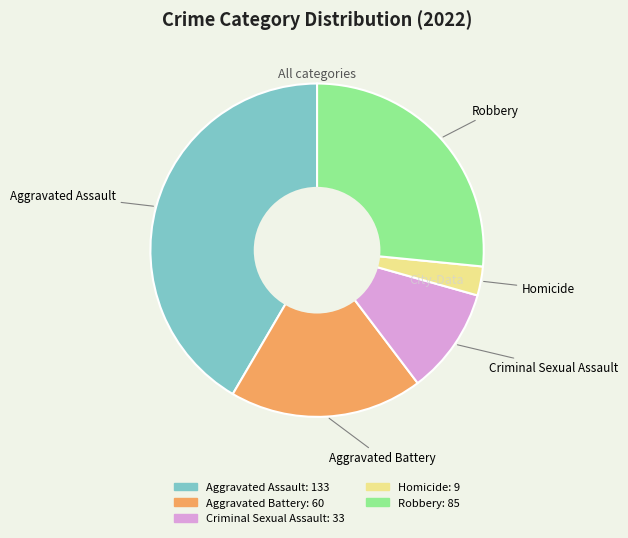

Between Homicide and Aggravated Battery, which is larger?

Aggravated Battery